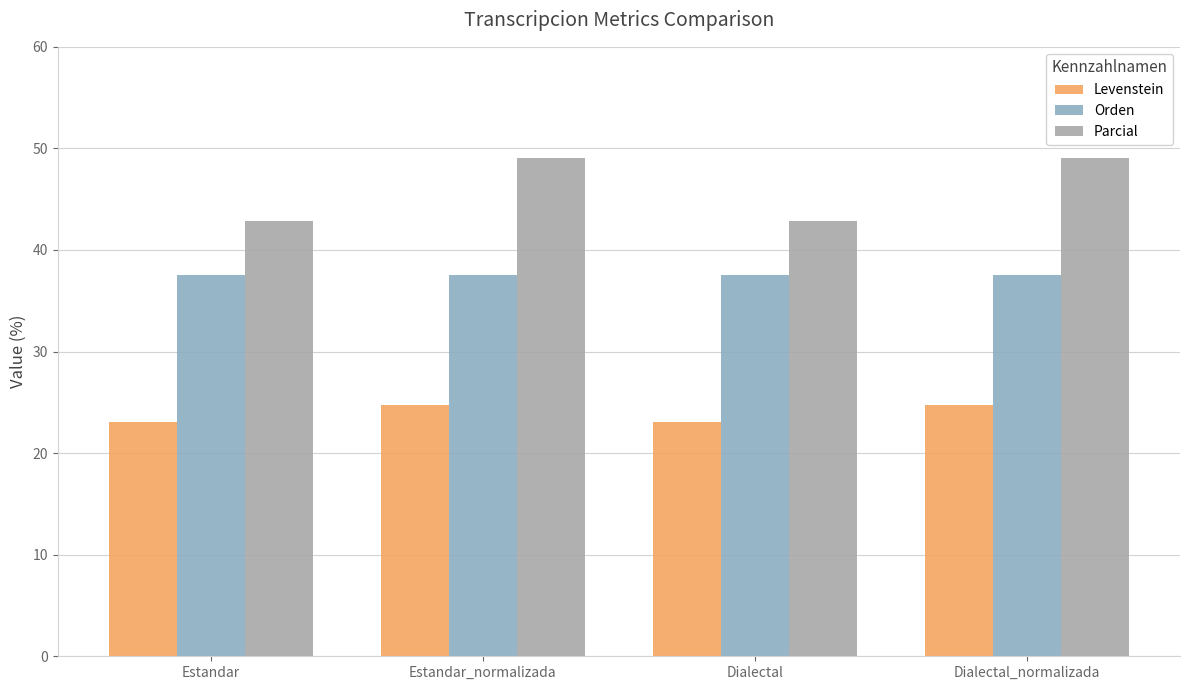

What is the value of the Parcial bar at the 2nd from the left?

49.1